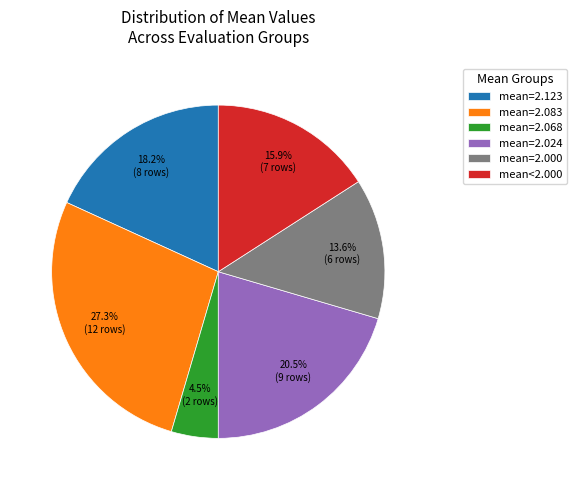

Which slice is the smallest?

mean=2.068